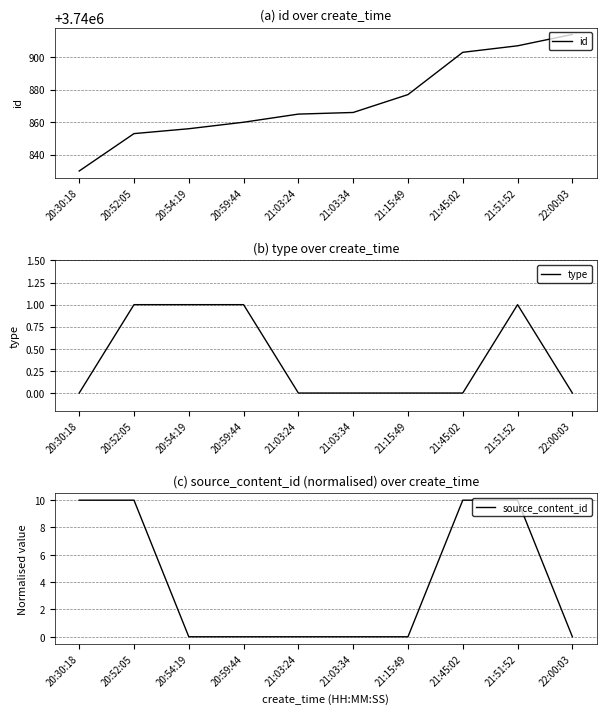

What is the value of the type point at the 2nd from the left?

1.0